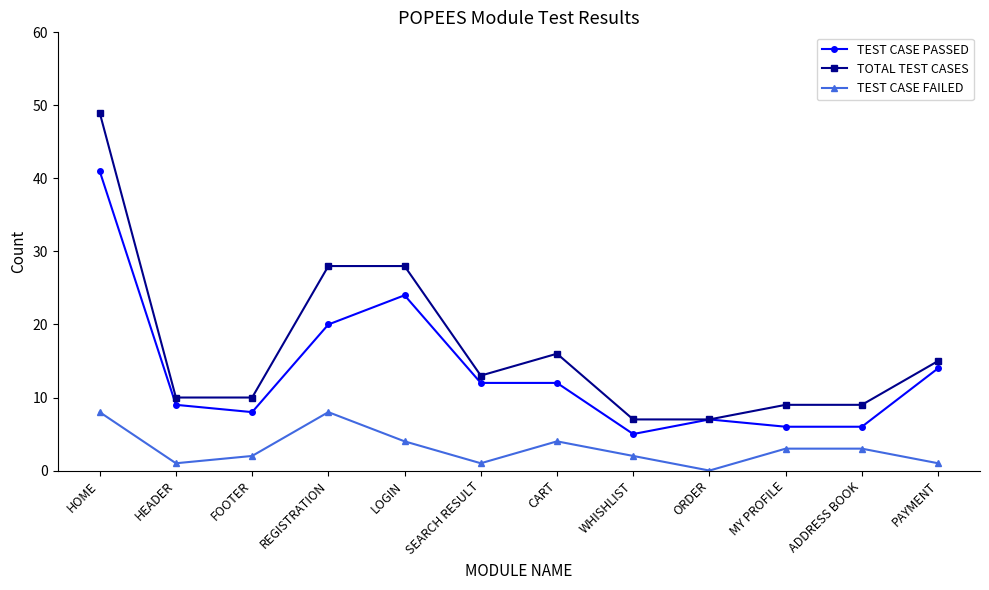

What is the maximum value shown in the chart?

49